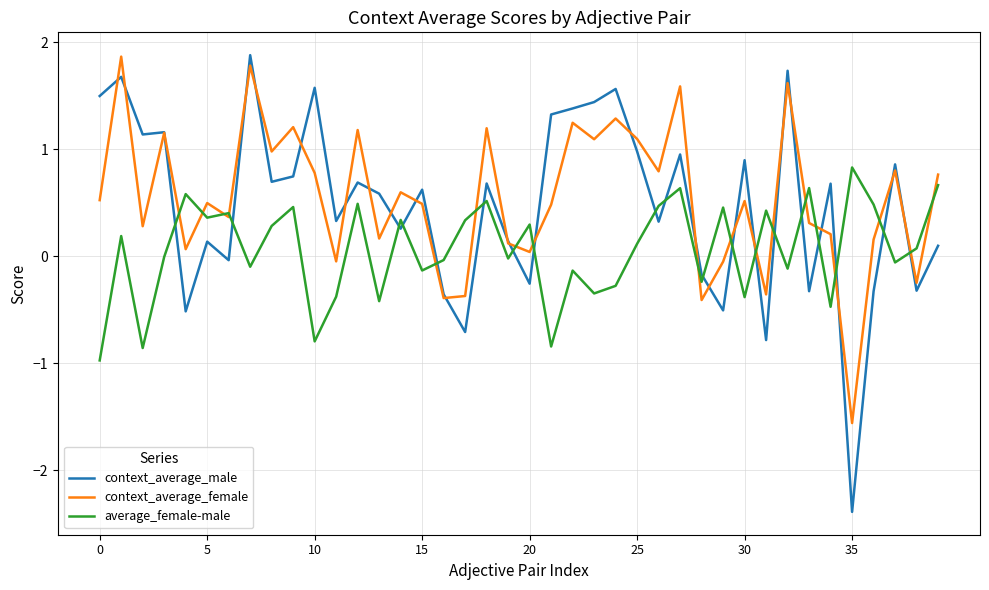

How many lines are shown in the chart?

3